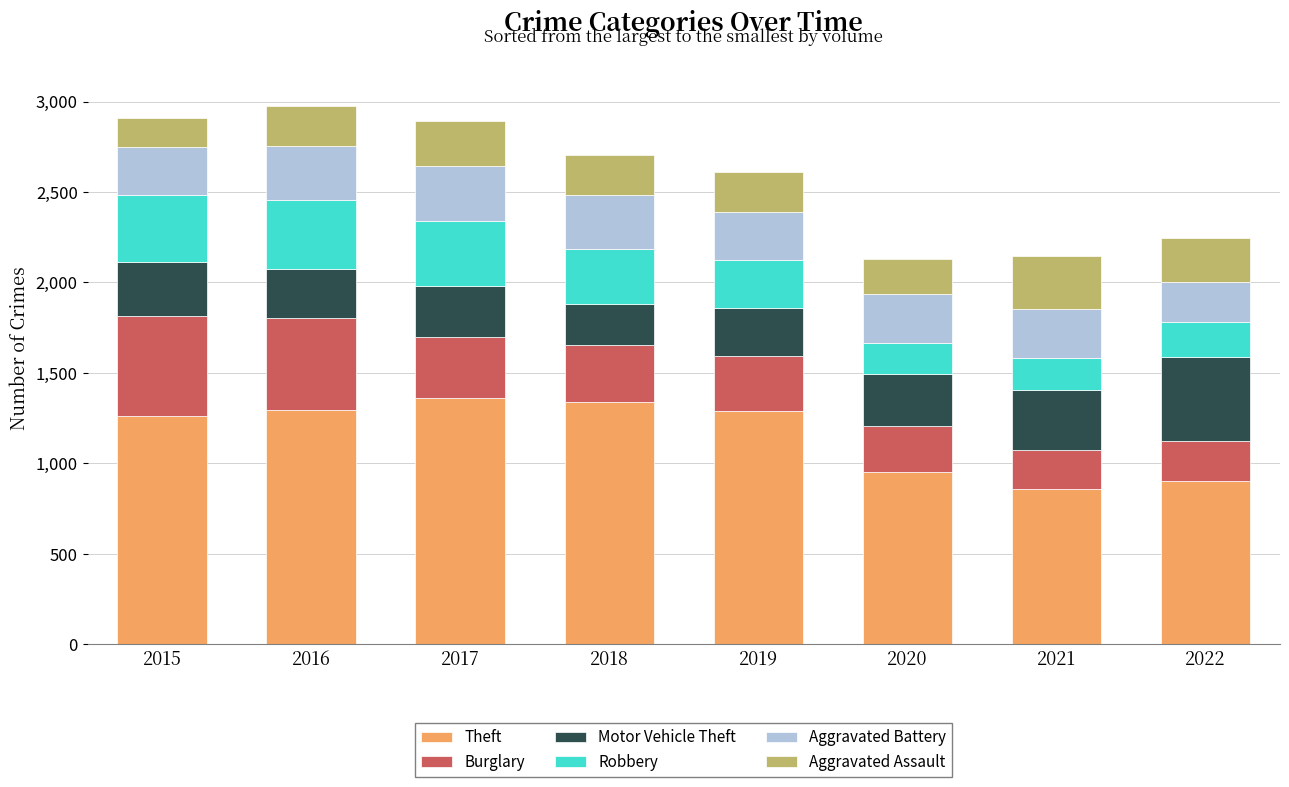

What is the sum of all Theft values?

9255